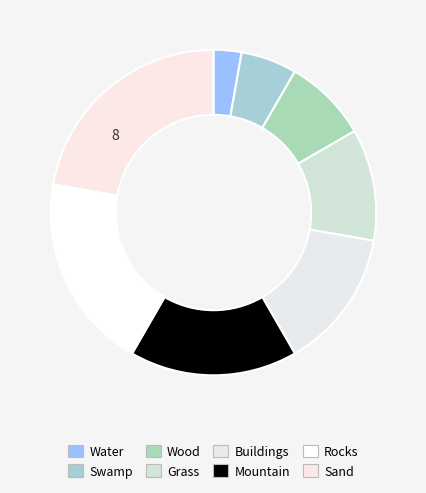

To the nearest percent, what is the difference between the Mountain and Water slice percentages?

14%